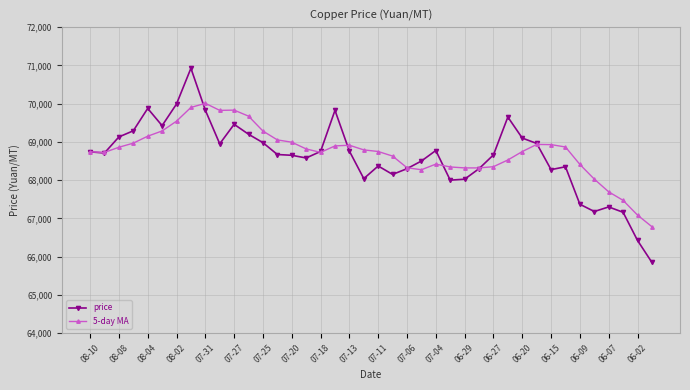

True or false: 5-day MA has more than 1 interior local peaks.

True